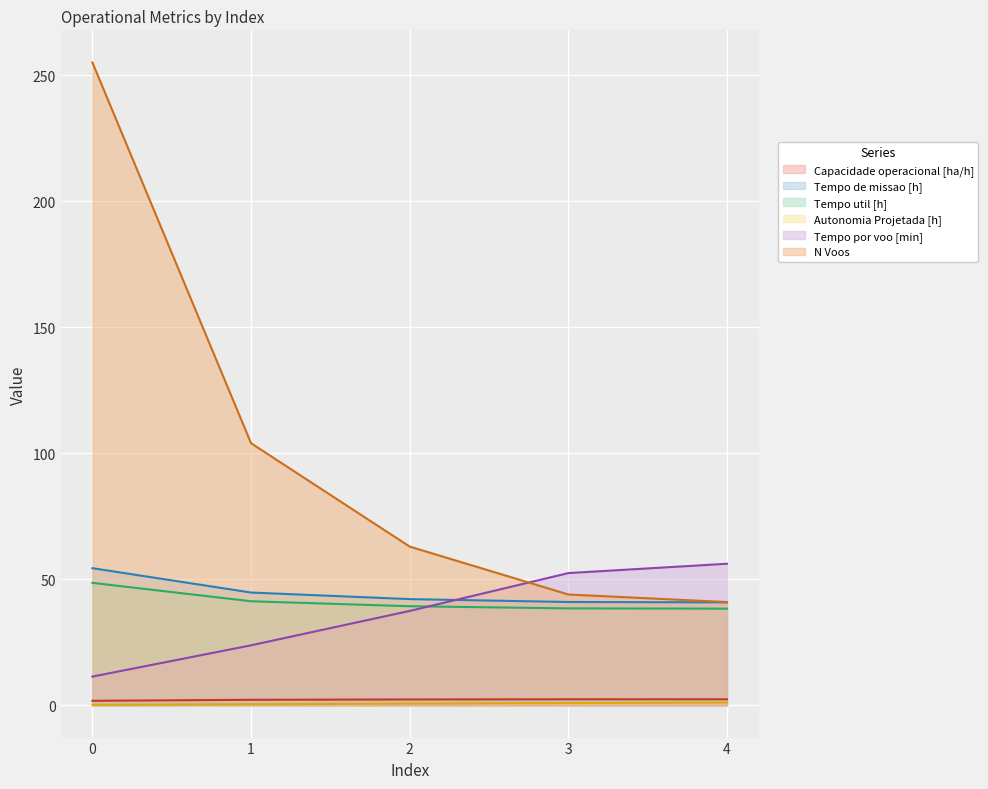

What is the value of the Capacidade operacional [ha/h] point at the 1st from the left?

1.8